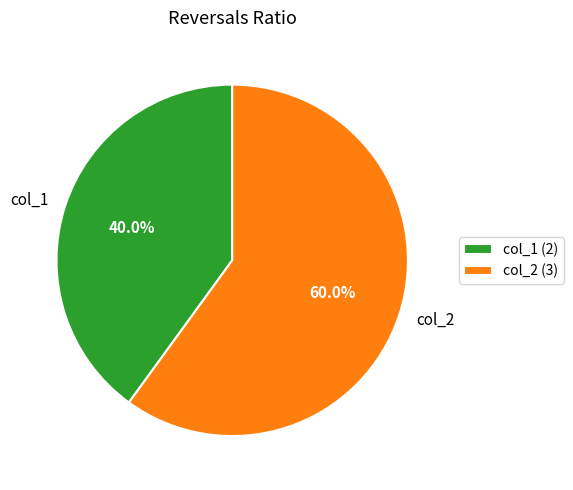

Rank the categories by value from lowest to highest.

col_1, col_2